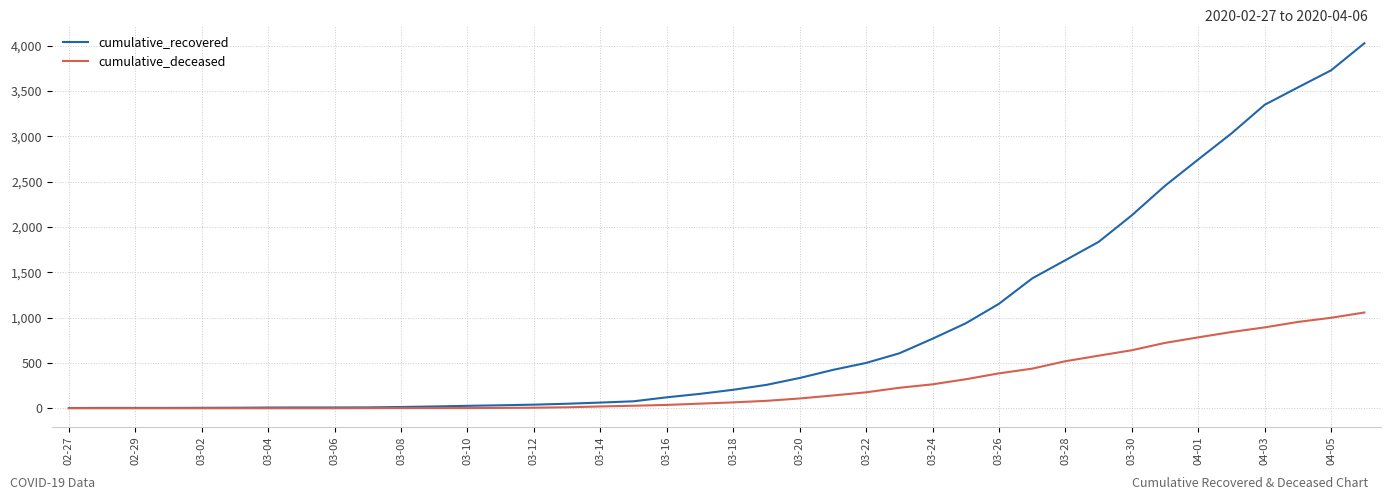

What is the maximum value shown in the chart?

4025